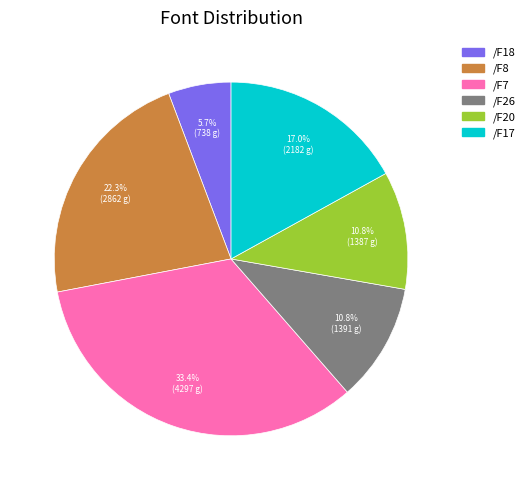

Does /F26 represent more than half of the total?

No